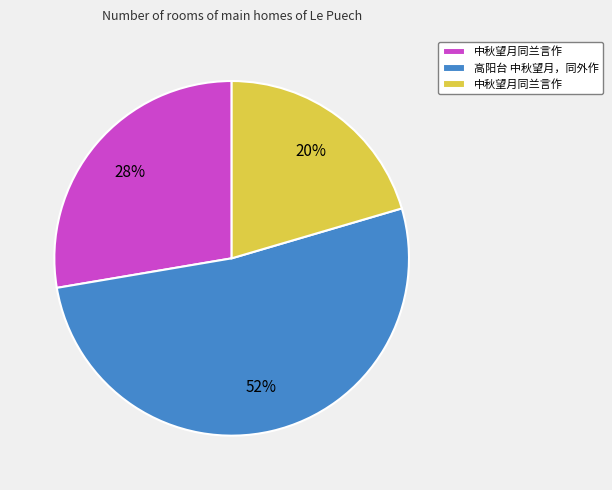

Does any single category account for the majority?

Yes